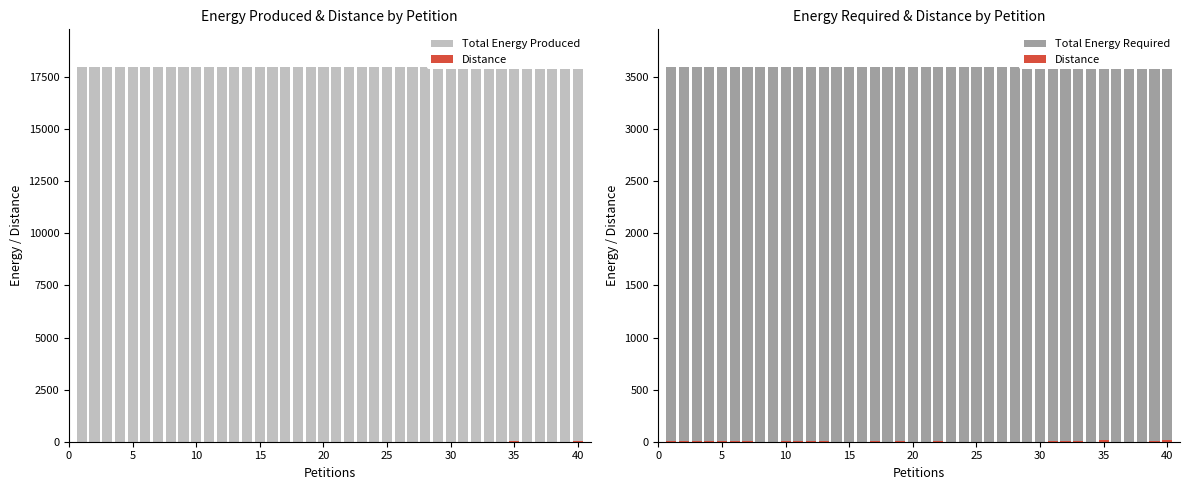

What is the highest value of the Distance series?

19